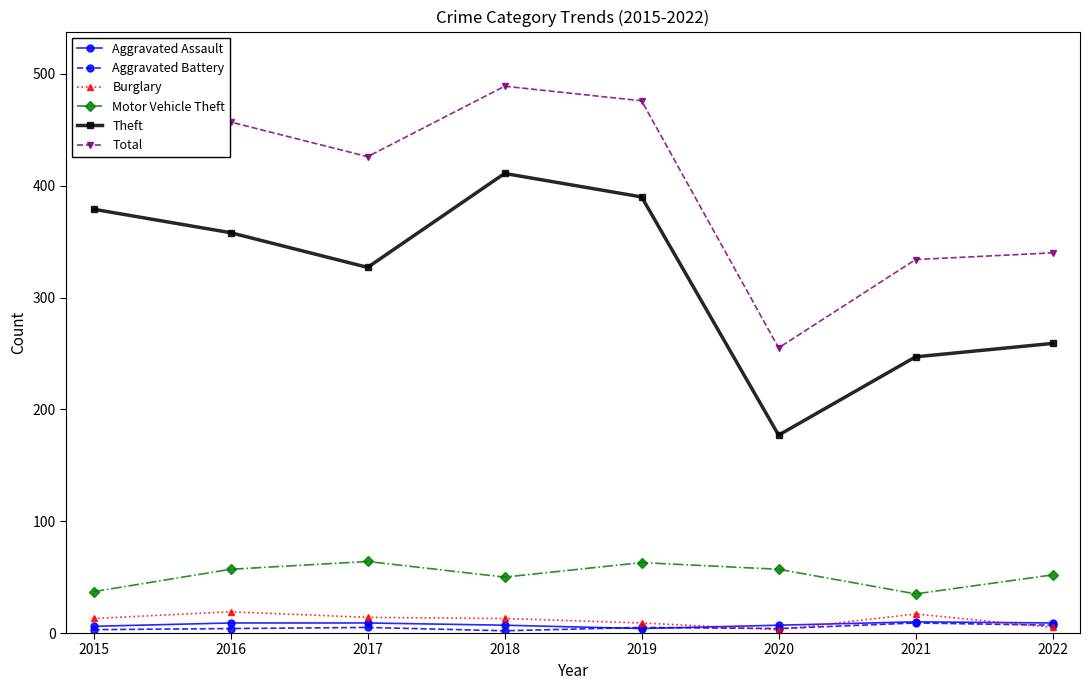

True or false: Theft and Motor Vehicle Theft intersect in this chart.

False